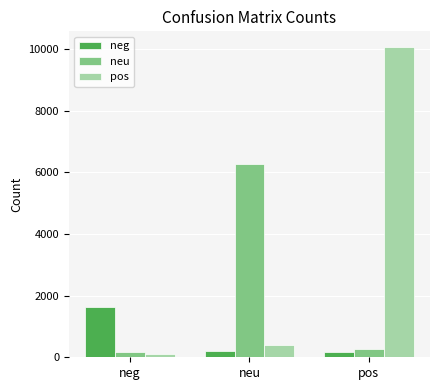

Count the number of data series in this chart.

3